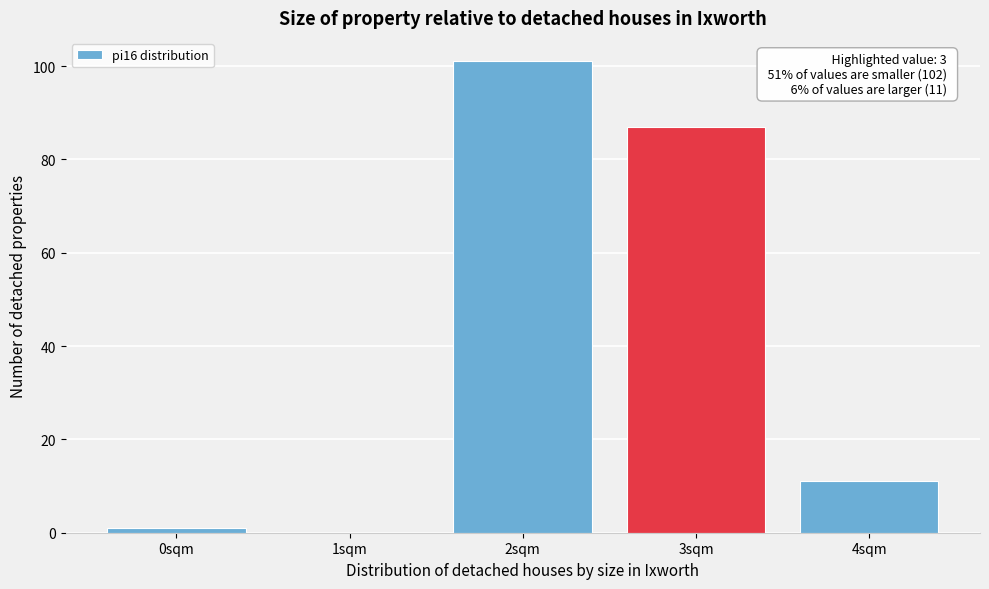

Which range on the x-axis has the tallest bar?

1.5 to 2.5